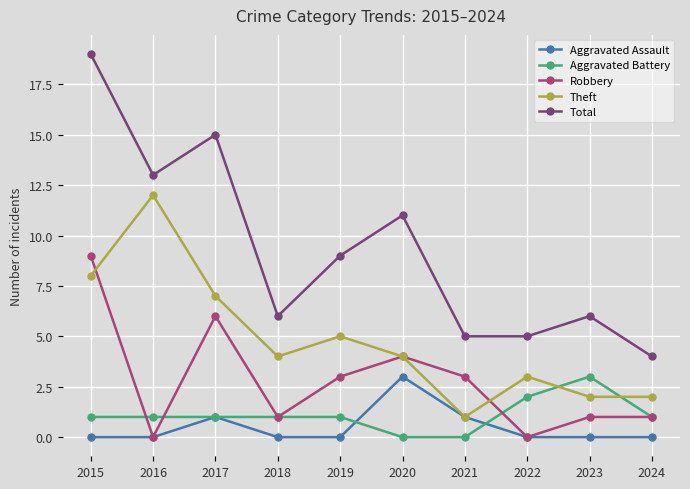

How many Robbery values are between 1 and 4?

6